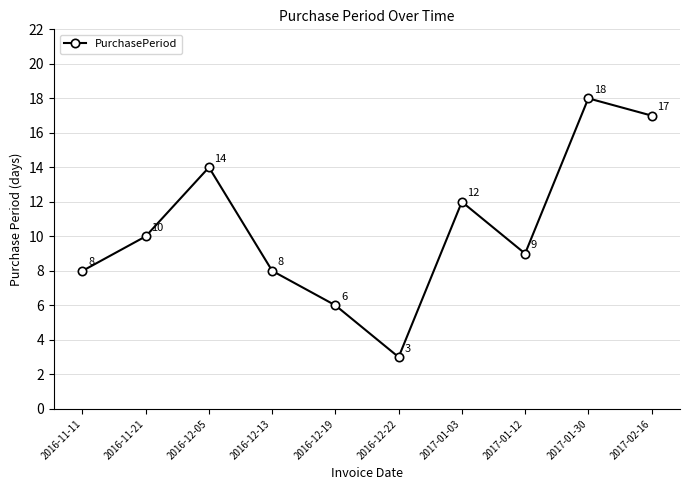

Where is the first local maximum?

2016-12-05